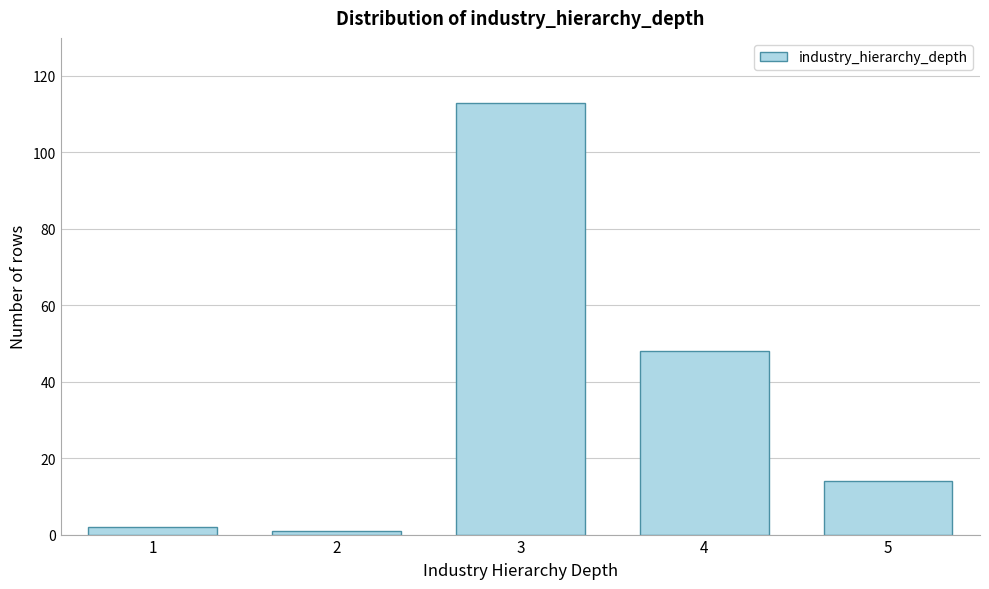

Reading left to right, extract all data points from this chart.

1=2	2=1	3=113	4=48	5=14